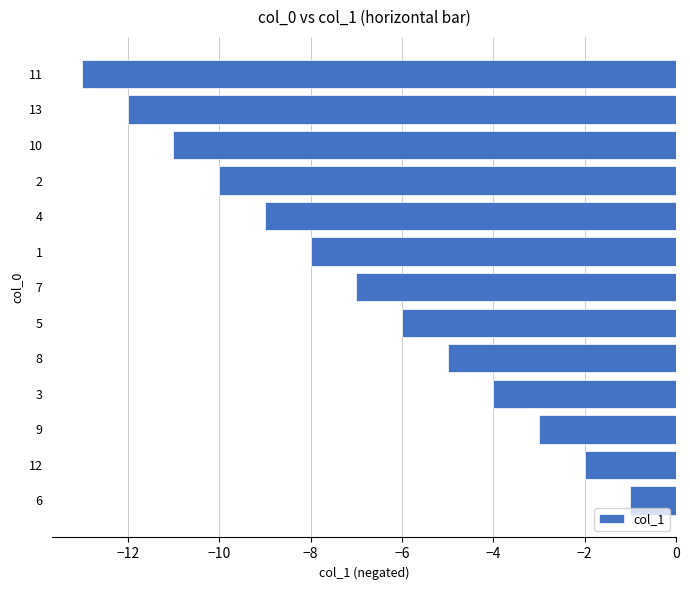

What is the average value?

-7